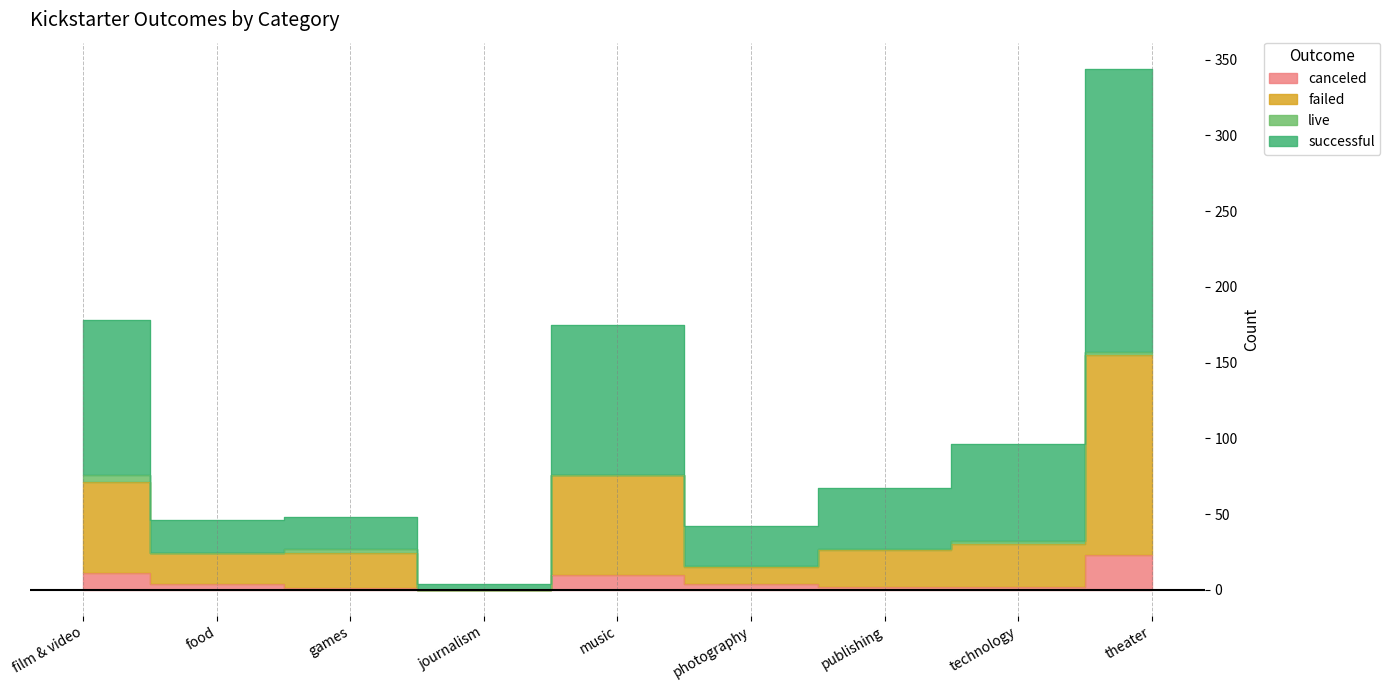

Which series has the largest total across all categories?

successful